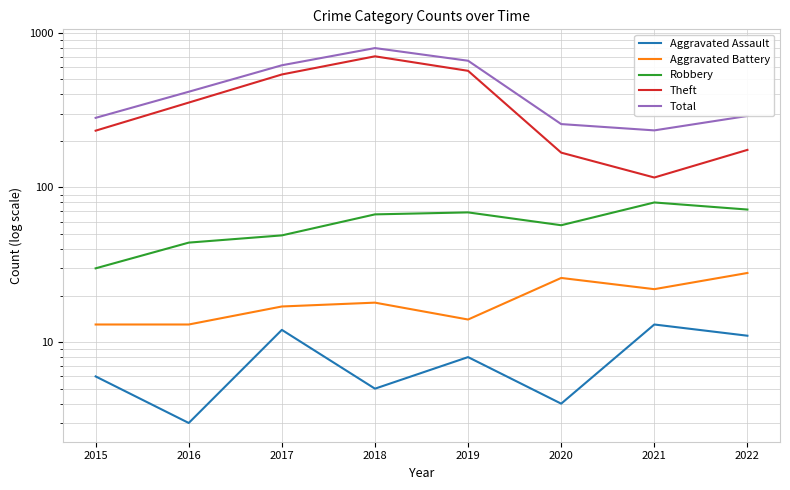

What is the maximum value shown in the chart?

797